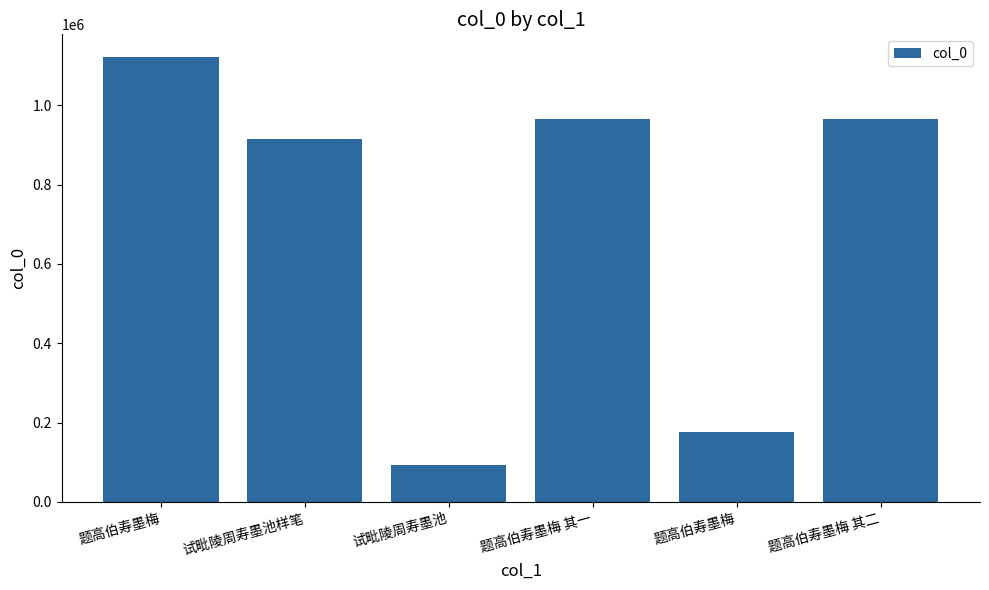

How many distinct data groups are displayed?

1